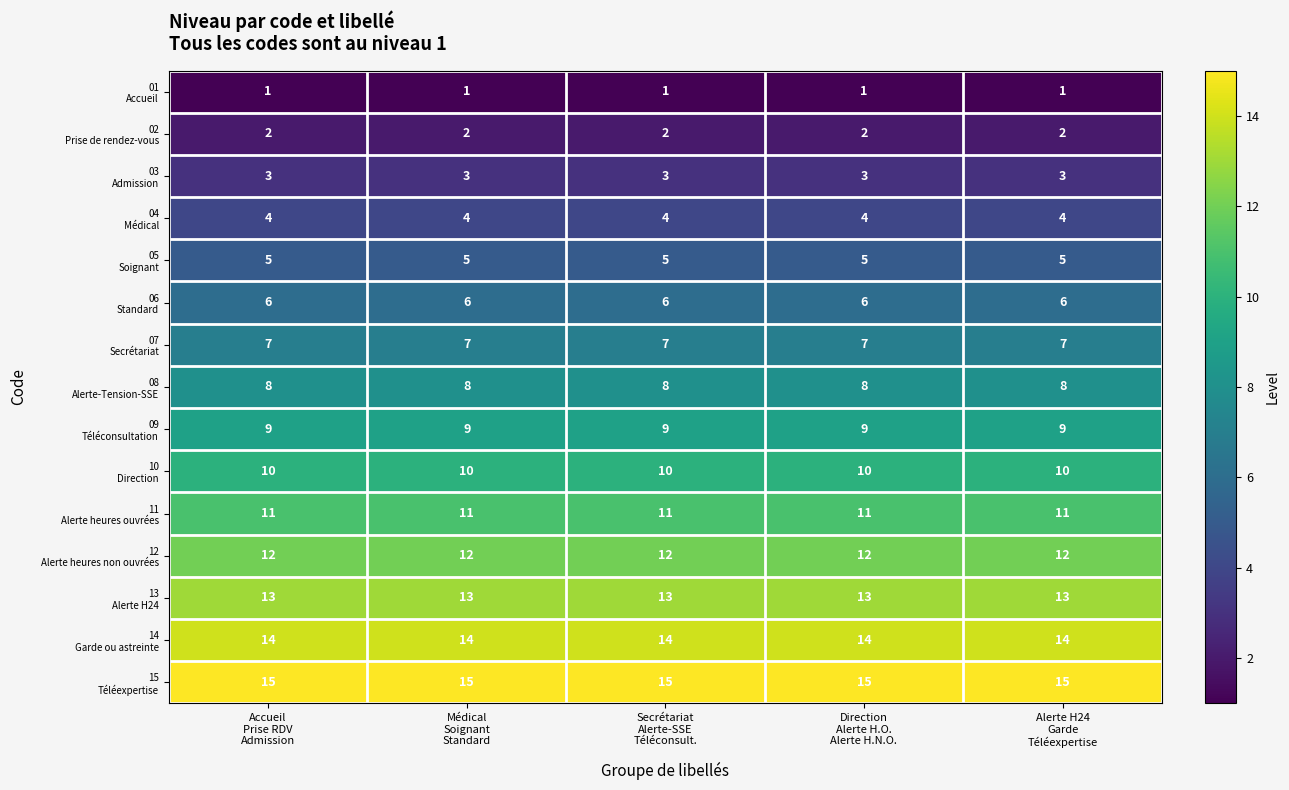

What is the maximum value shown in the chart?

15